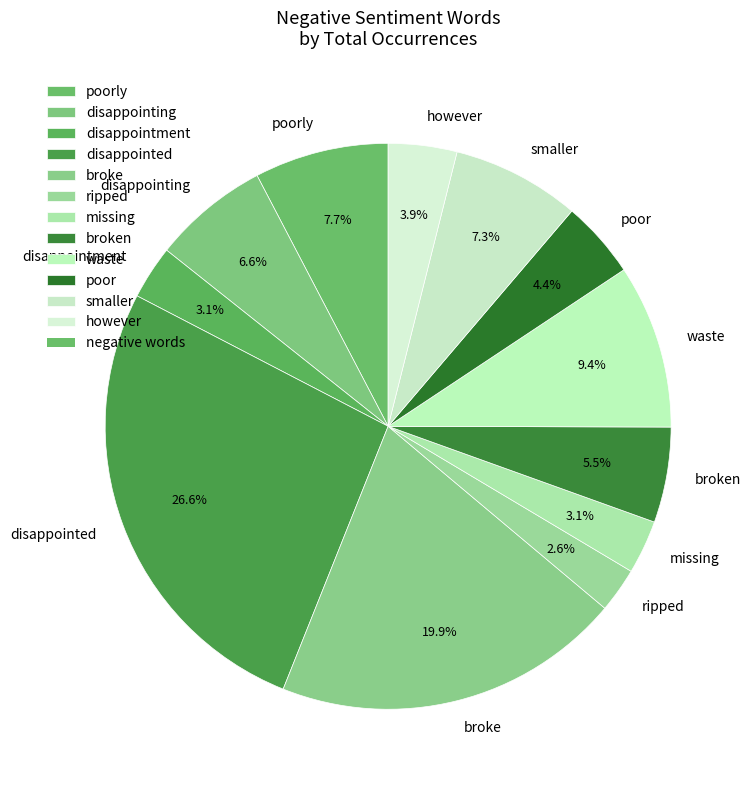

Approximately how many times larger is the value at disappointment compared to however?

0.8